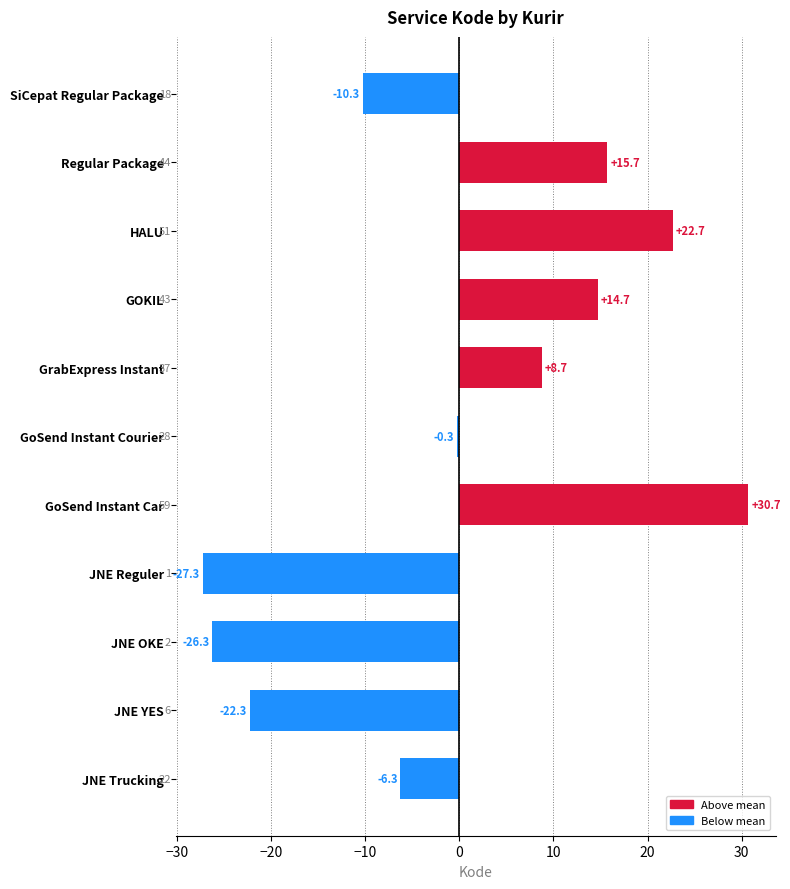

Rank the categories by value from lowest to highest.

JNE Reguler, JNE OKE, JNE YES, SiCepat Regular Package, JNE Trucking, GoSend Instant Courier, GrabExpress Instant, GOKIL, Regular Package, HALU, GoSend Instant Car